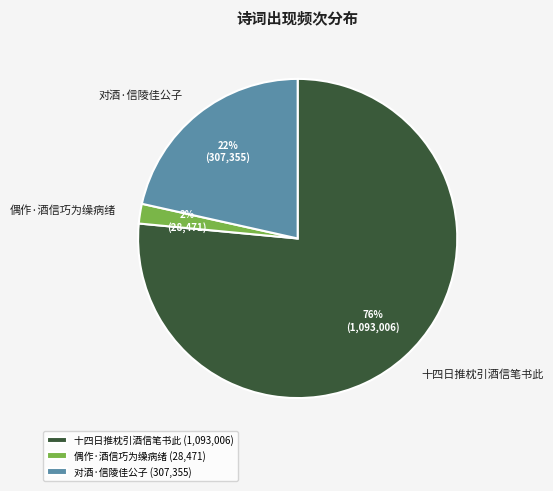

Does any single category account for the majority?

Yes